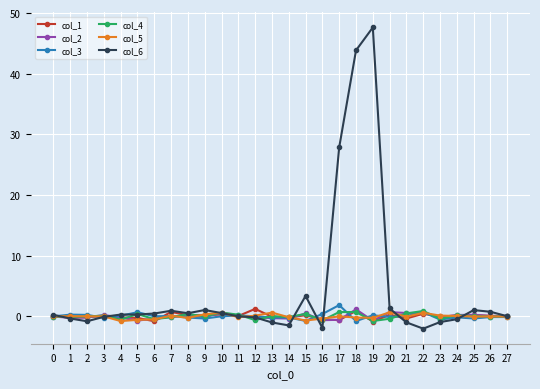

At how many categories does at least one series exceed 9?

3